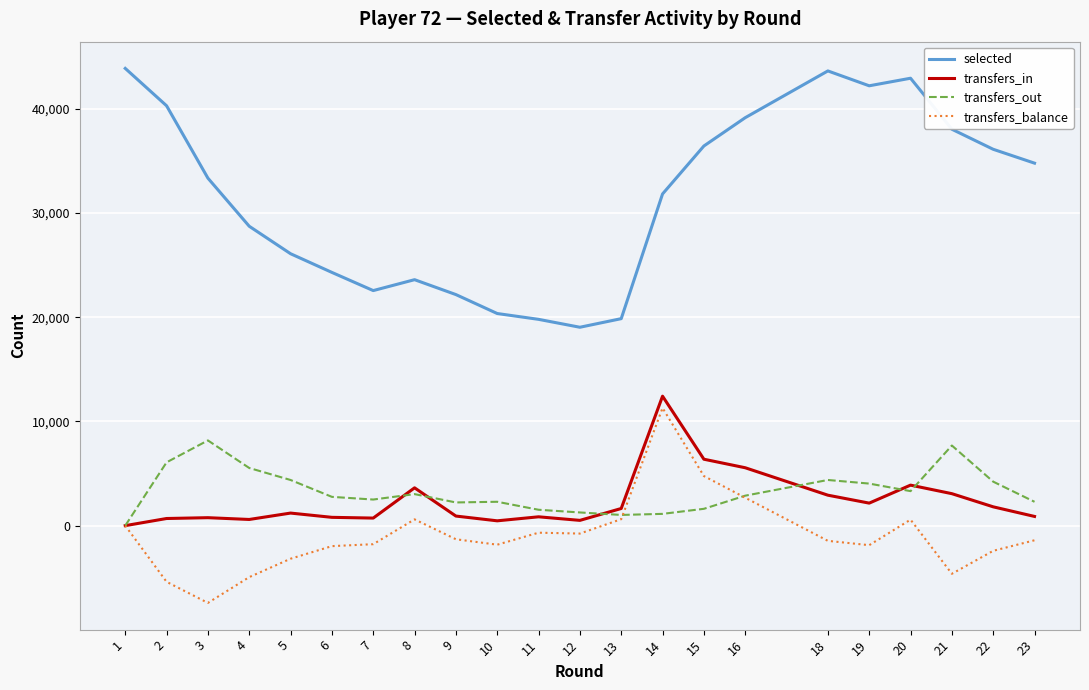

What are all the series names shown in the legend?

selected, transfers_in, transfers_out, transfers_balance